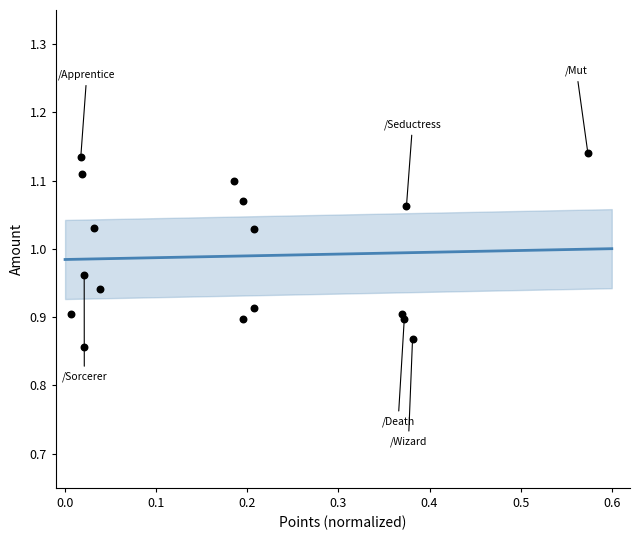

What is the range of X values (max minus min)?

0.6